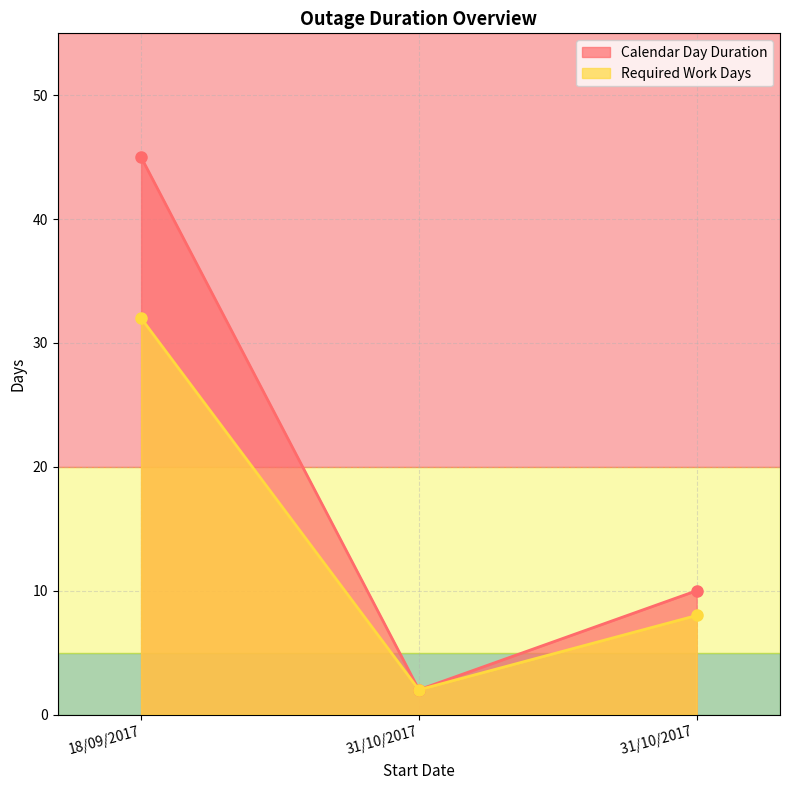

What is the label of the 2nd point from the left?

31/10/2017